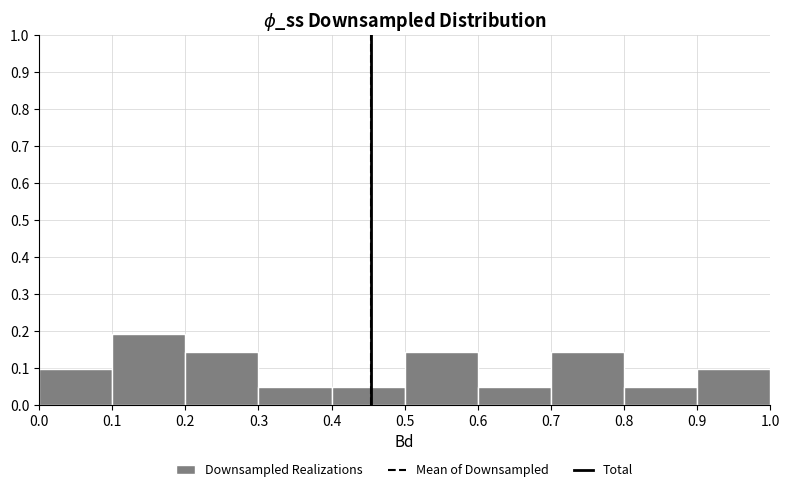

Reading left to right, list every bar in this chart as the range it spans on the x-axis followed by its height. The values are not printed on the chart, so give them approximately, as read against the axis.

0.0 to 0.1: 0.10
0.1 to 0.2: 0.19
0.2 to 0.3: 0.14
0.3 to 0.4: 0.05
0.4 to 0.5: 0.05
0.5 to 0.6: 0.14
0.6 to 0.7: 0.05
0.7 to 0.8: 0.14
0.8 to 0.9: 0.05
0.9 to 1.0: 0.10